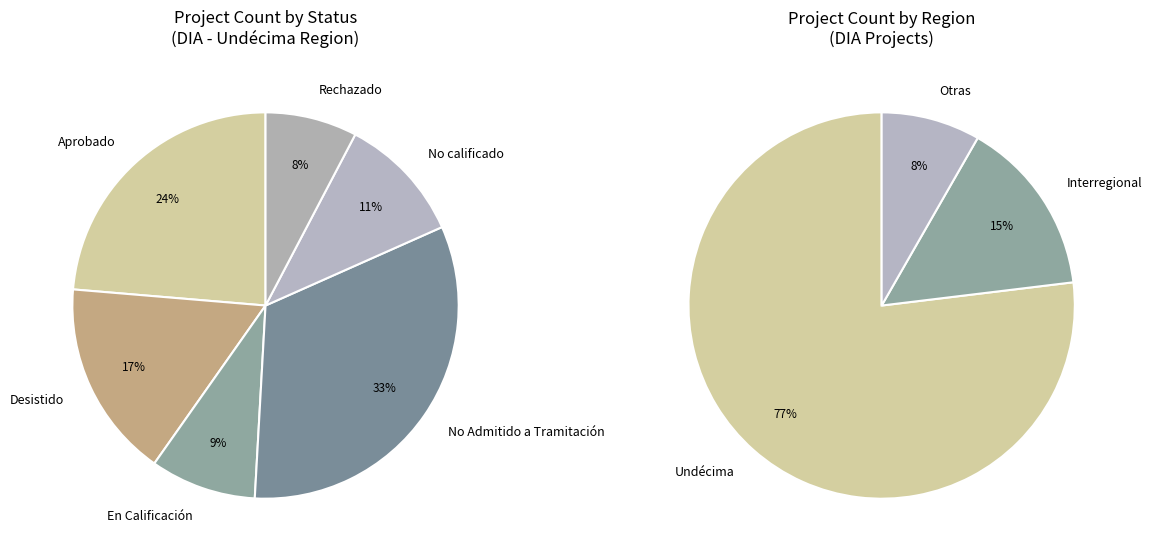

Rank the categories by value from highest to lowest.

No Admitido a Tramitación, Aprobado, Desistido, No calificado, En Calificación, Rechazado